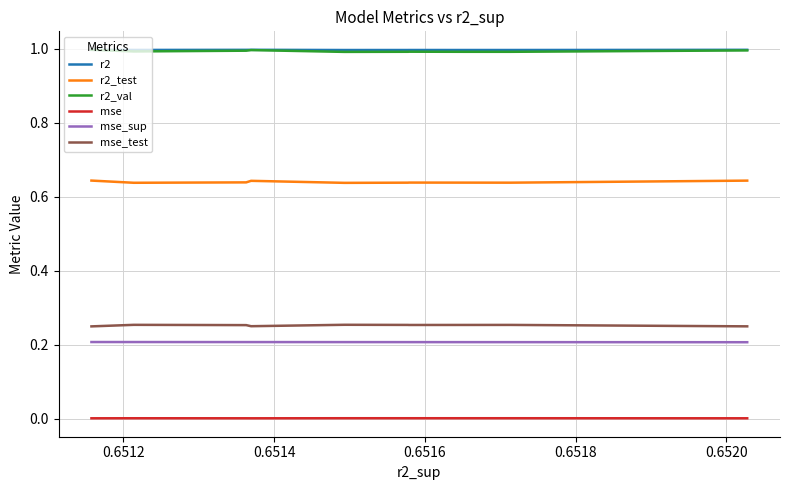

True or false: mse_sup and mse intersect in this chart.

False